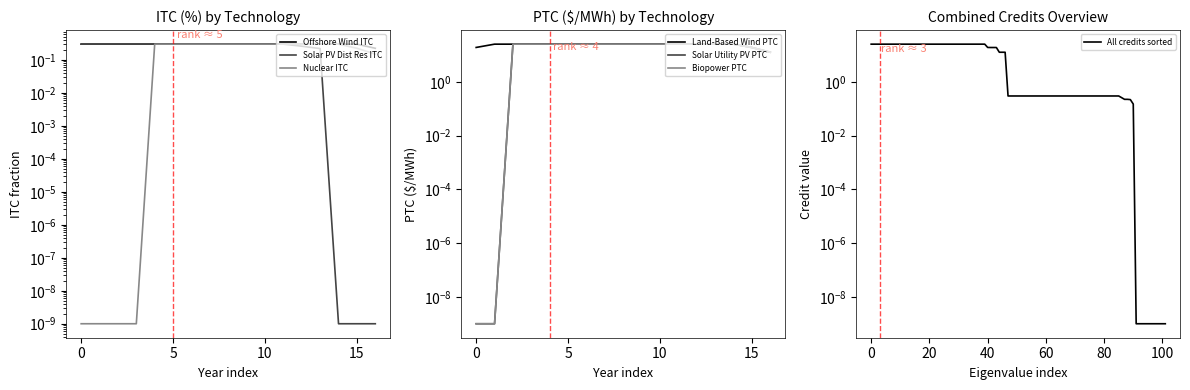

Is it true that Solar PV Dist Res ITC equals 0.2 at 2030?

False